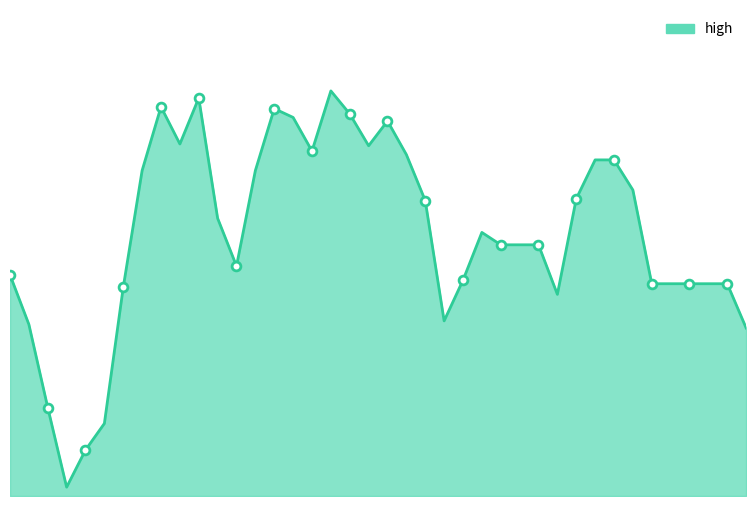

Does the chart have visible grid lines?

No